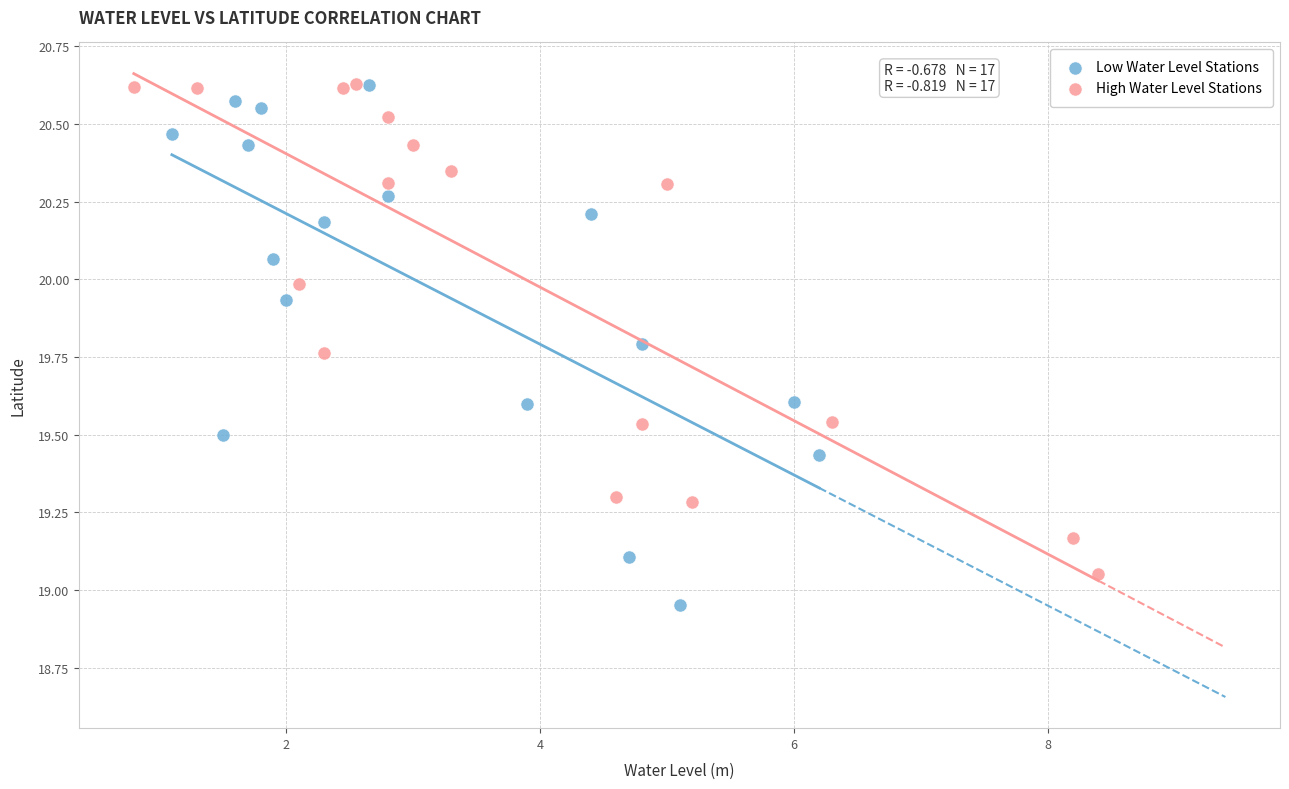

What are all the series names shown in the legend?

Low Water Level Stations, High Water Level Stations